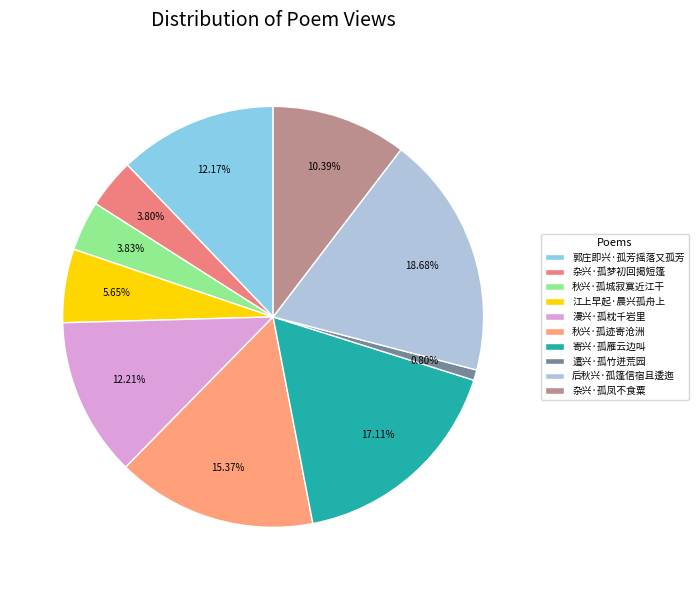

What is the largest slice in the pie chart?

后秋兴·孤篷信宿且逶迤